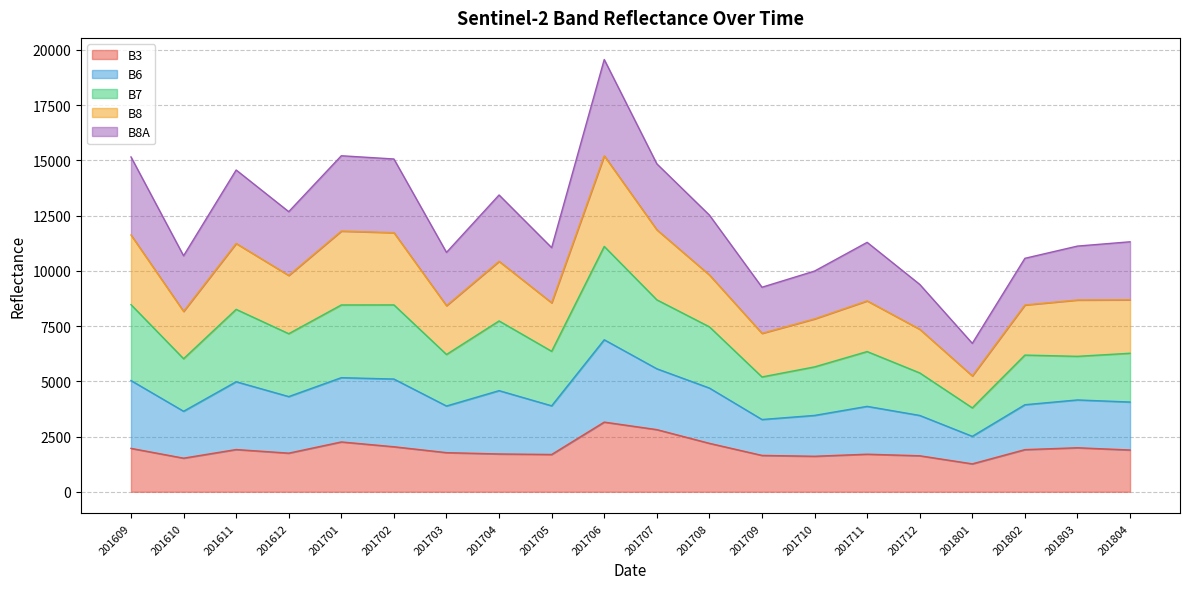

What is the total value across all series at 201611?

14567